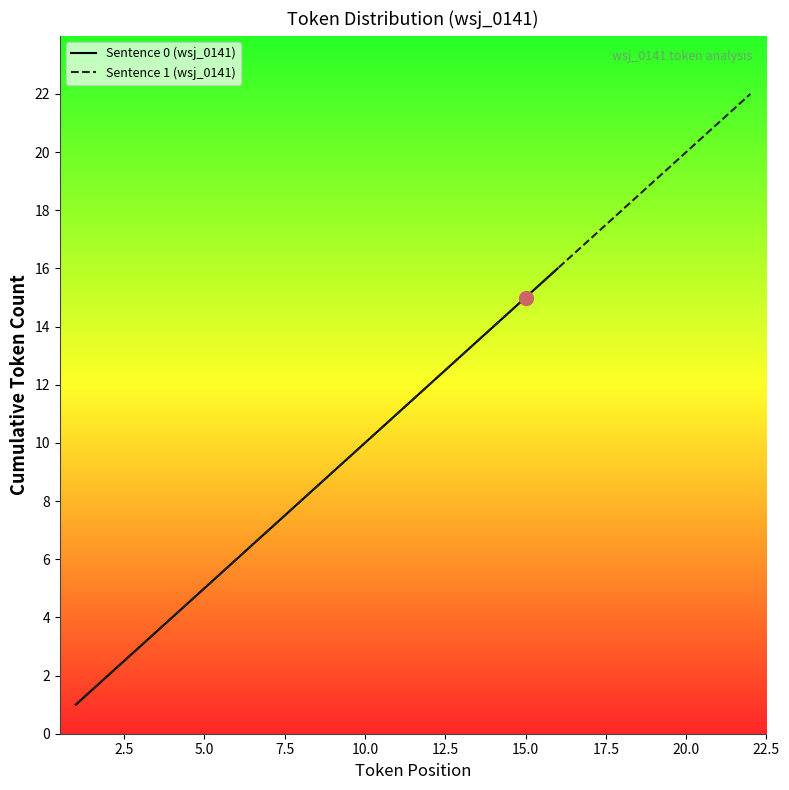

The value of Token Index at 19 is 4. True or false?

False